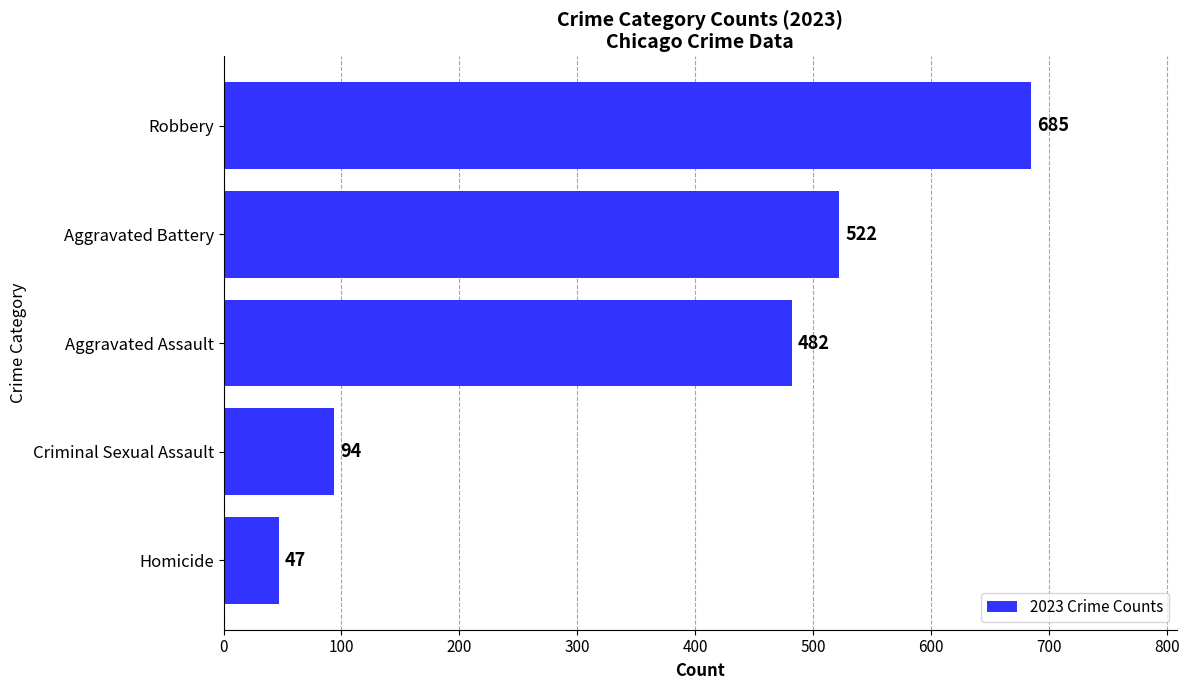

At which label is the value closest to 366?

Aggravated Assault